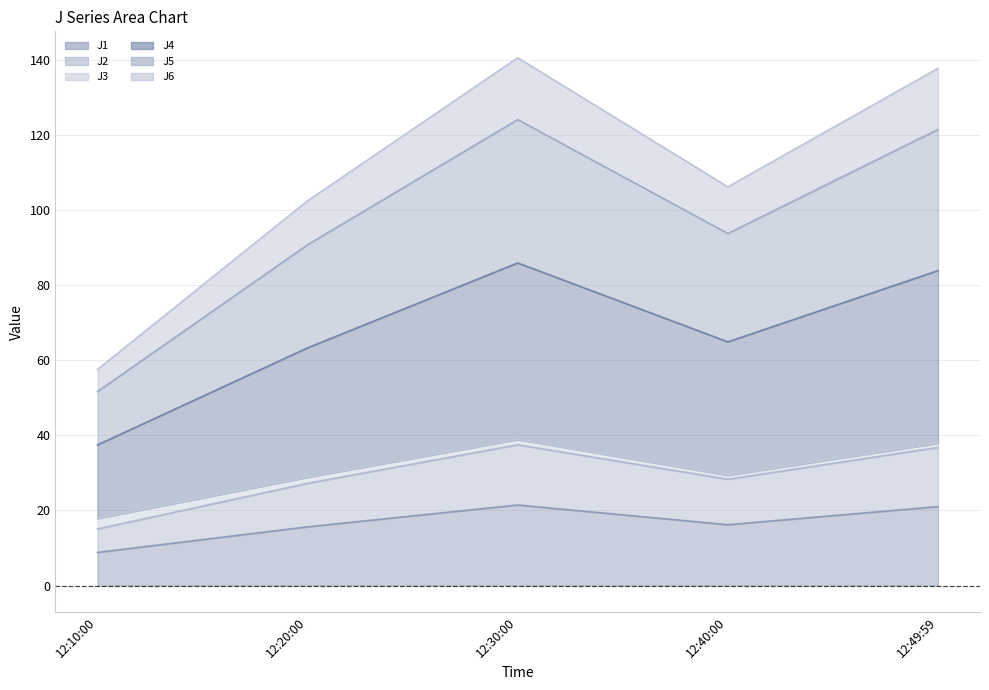

At which category is the sum across all series the highest?

12:30:00